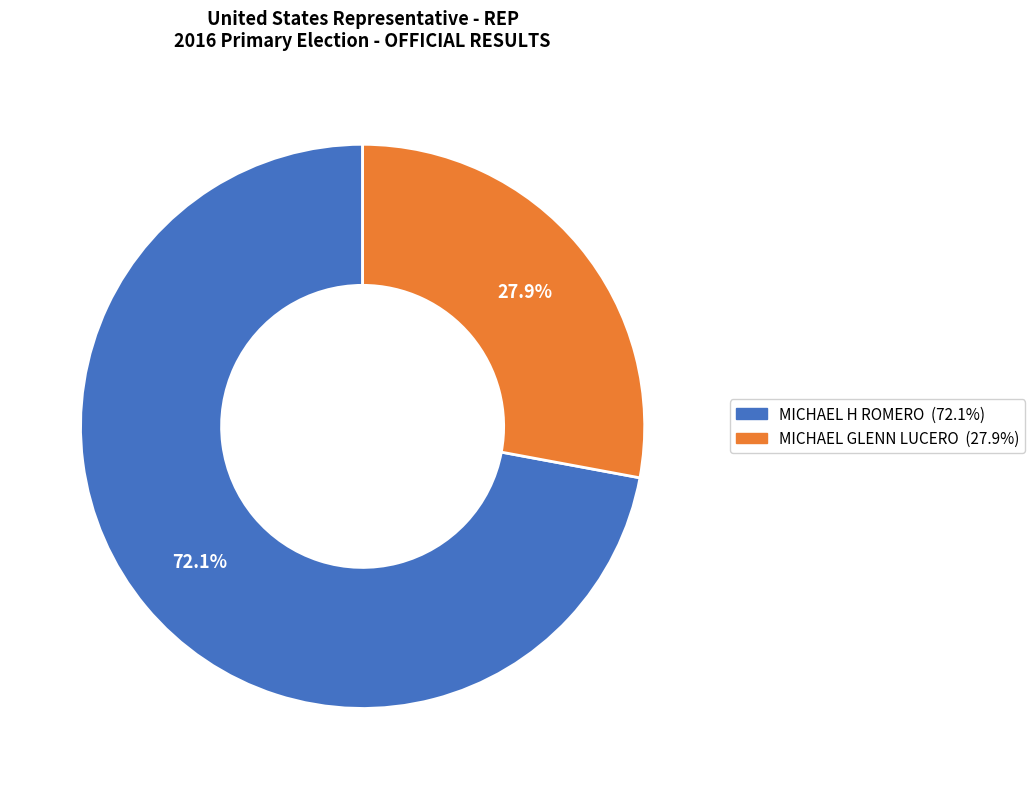

Rank the categories by value from lowest to highest.

MICHAEL GLENN LUCERO, MICHAEL H ROMERO